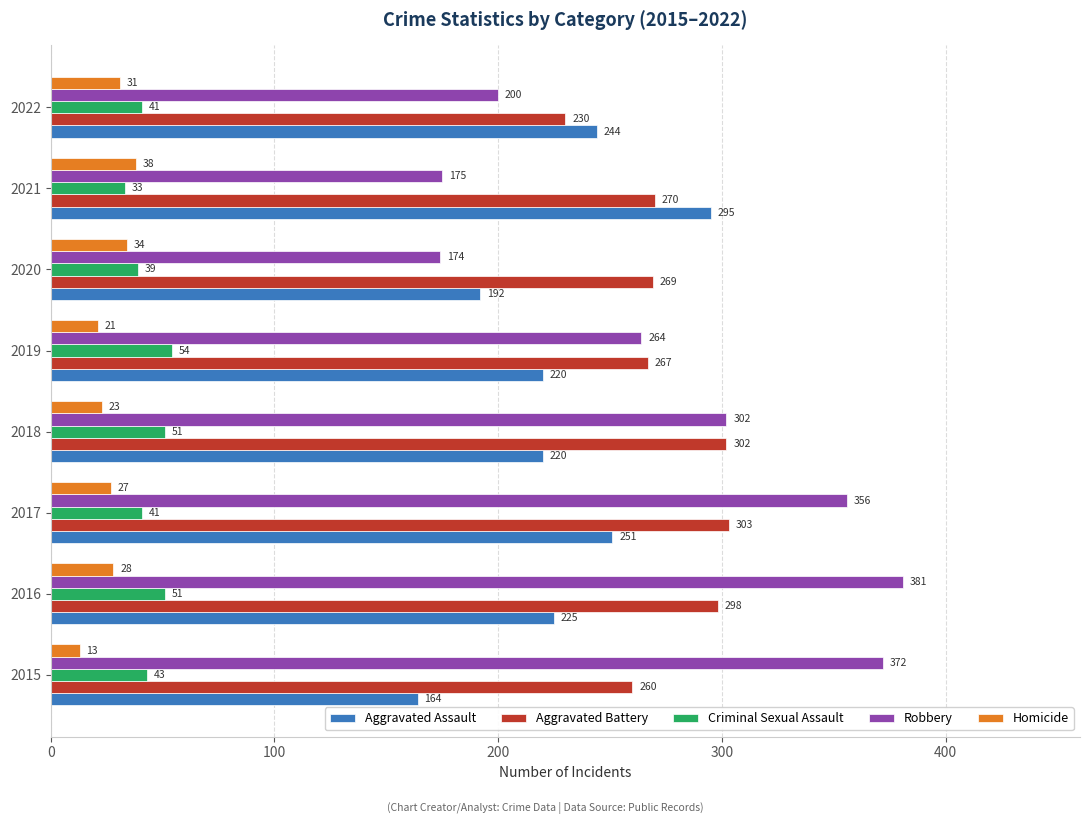

Which series has the largest total across all categories?

Robbery